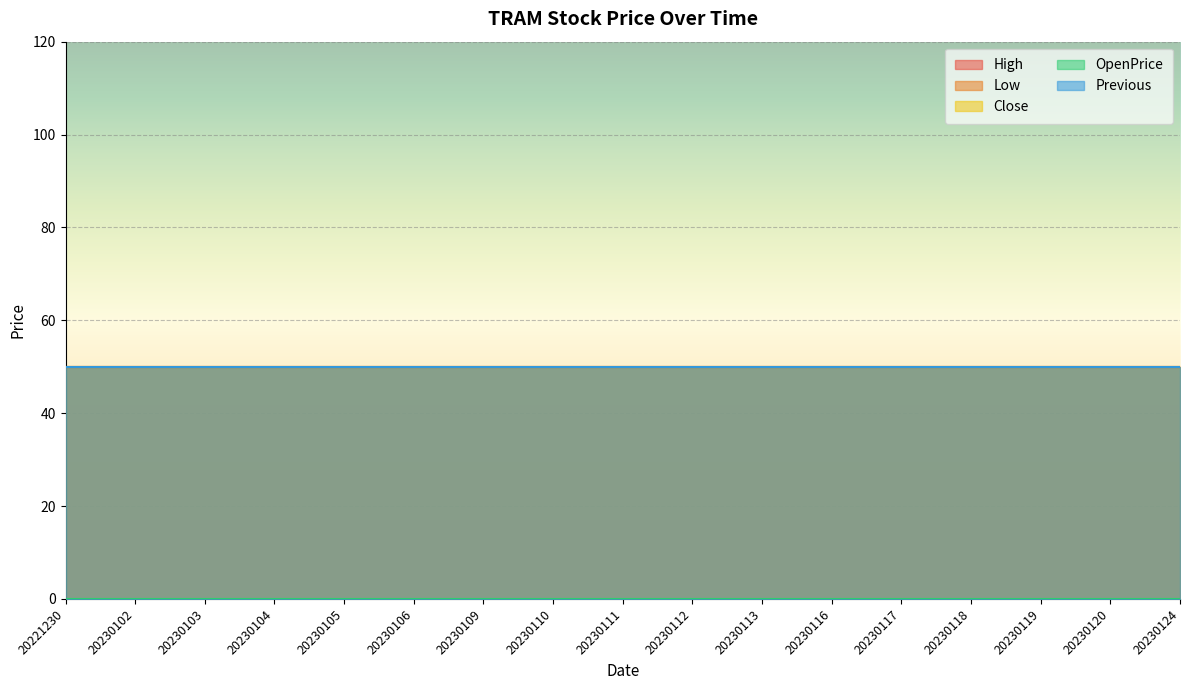

What is the value of the High point at the 13th from the left?

50